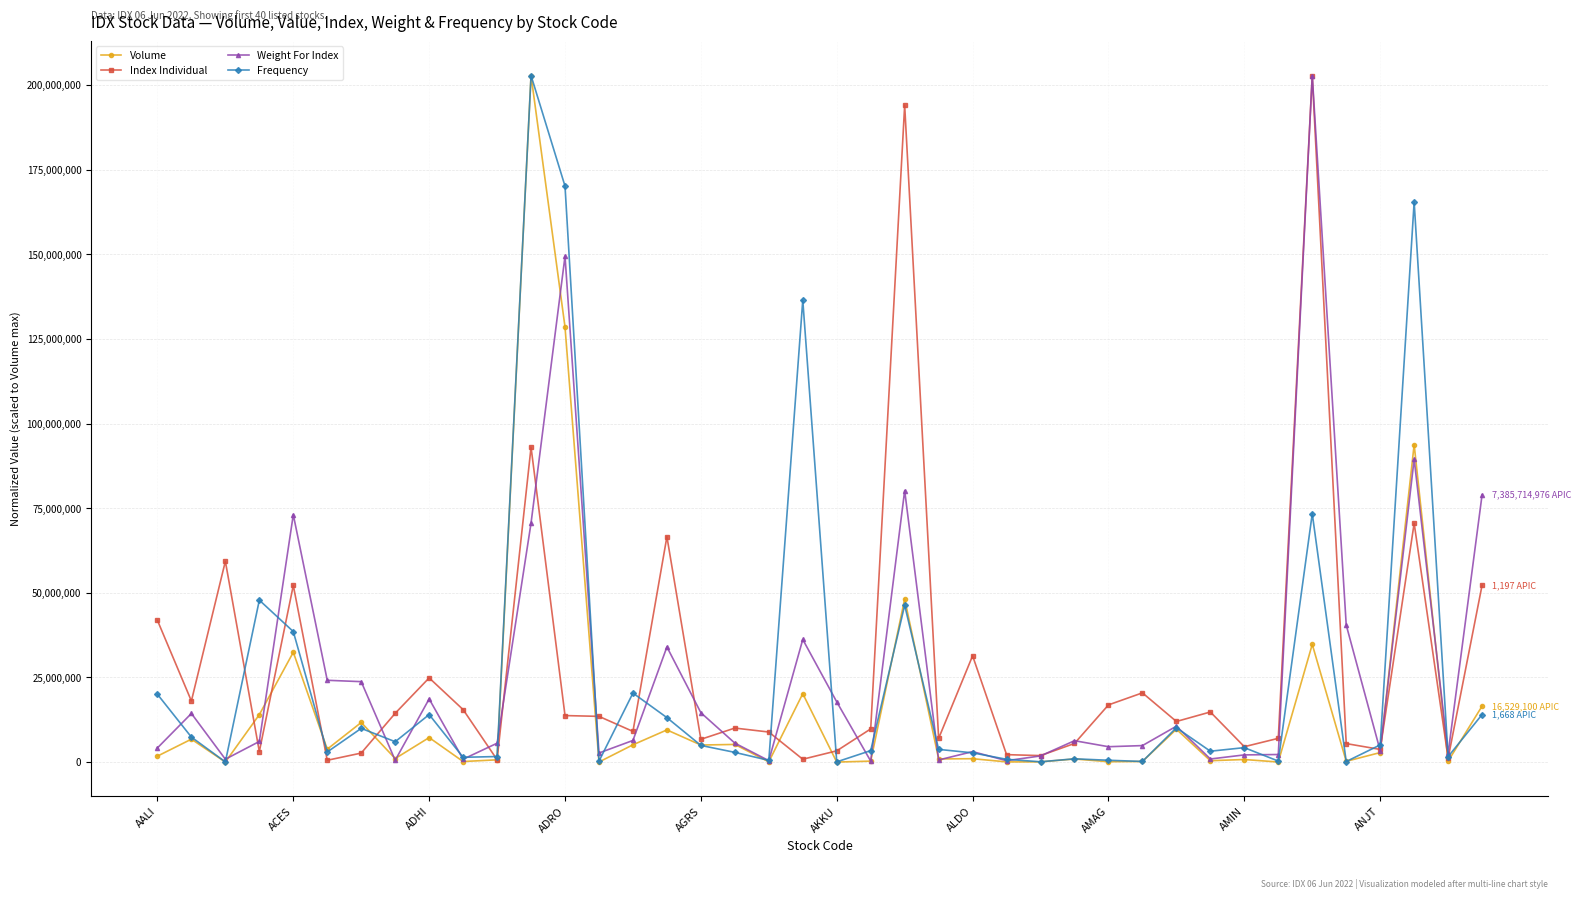

What is the maximum value for Index Individual?

202803100.0